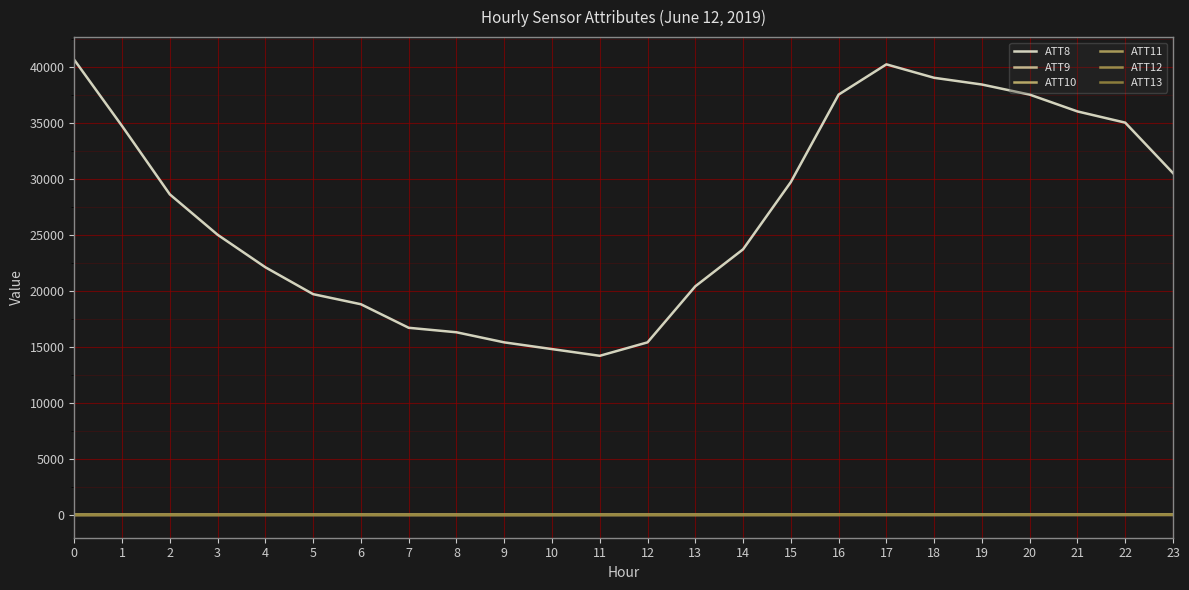

Reading right to left, transcribe all the data shown in this chart.

ATT8: 30500.0	35000.0	36000.0	37500.0	38400.0	39000.0	40200.0	37500.0	29700.0	23700.0	20400.0	15400.0	14200.0	14800.0	15400.0	16300.0	16700.0	18800.0	19700.0	22100.0	25000.0	28600.0	34700.0	40600.0
ATT9: 5.6	5.6	6.1	7.0	7.3	7.6	7.0	6.6	4.9	3.8	2.8	3.9	3.8	3.7	3.5	3.7	4.3	5.9	4.3	5.0	6.2	7.5	8.1	8.4
ATT10: 22.6	25.1	23.4	20.2	19.5	15.5	18.6	19.4	21.2	21.2	20.9	19.2	19.2	17.5	17.0	18.9	19.8	18.7	17.9	16.1	13.7	13.3	12.6	12.2
ATT11: 20.4	18.0	16.4	15.8	18.5	20.5	17.9	16.5	14.0	12.2	9.1	10.0	9.3	8.8	8.4	4.9	3.9	10.1	13.5	12.1	12.7	12.3	10.2	9.0
ATT12: 20.2	18.0	17.9	17.3	12.6	10.8	14.0	15.5	13.4	12.3	11.1	13.2	13.2	11.5	12.3	13.1	15.1	14.7	15.0	14.6	14.2	14.7	14.1	10.9
ATT13: 16.2	18.2	17.5	18.7	22.5	19.6	15.1	13.8	13.8	14.5	13.0	12.0	10.1	8.5	5.9	7.3	10.0	10.4	10.8	11.2	11.3	10.1	8.4	8.8